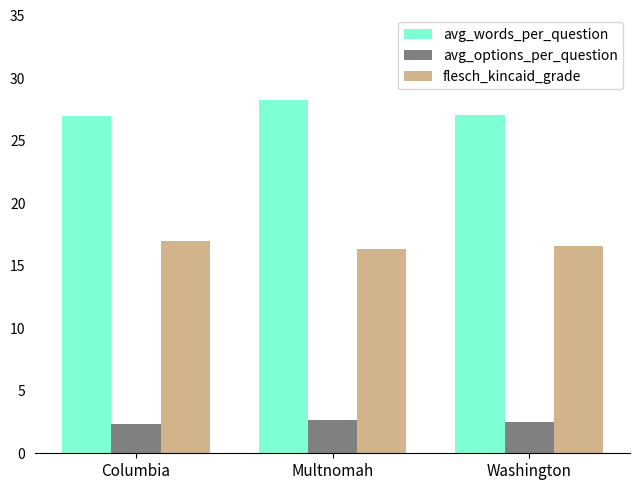

Are the bars grouped side by side (vs. stacked)?

Yes